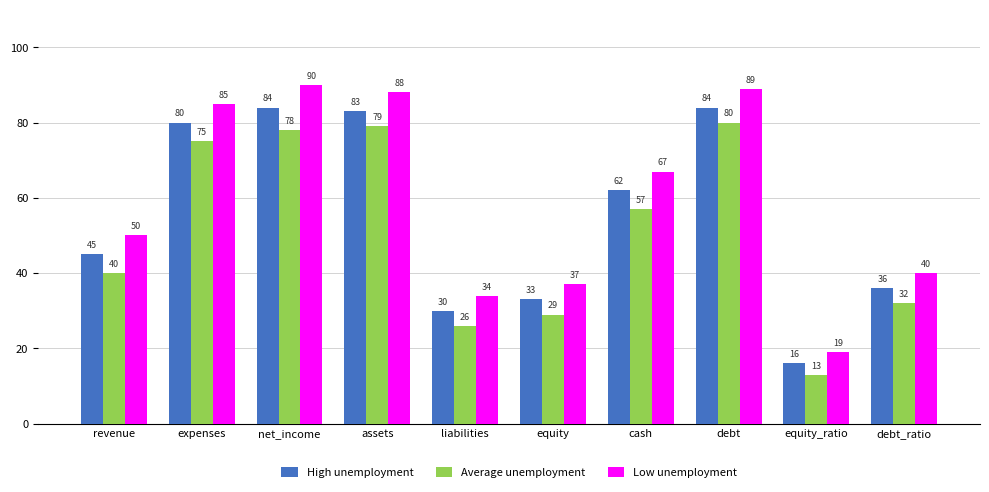

What is the difference between the second highest and minimum values in the High unemployment series?

68